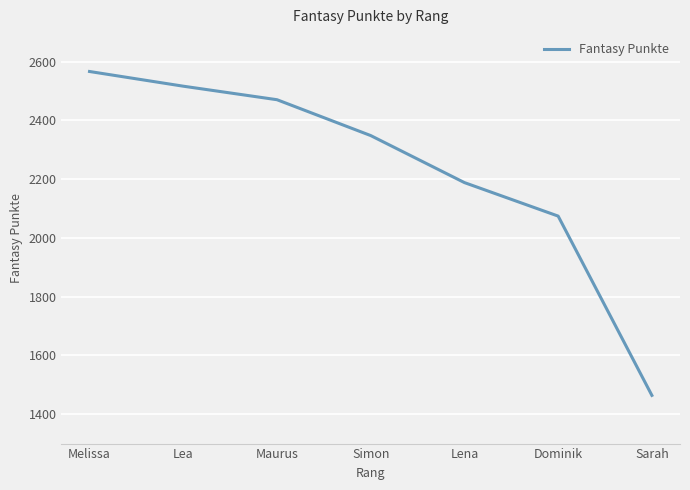

Rank the categories by value from lowest to highest.

Sarah, Dominik, Lena, Simon, Maurus, Lea, Melissa